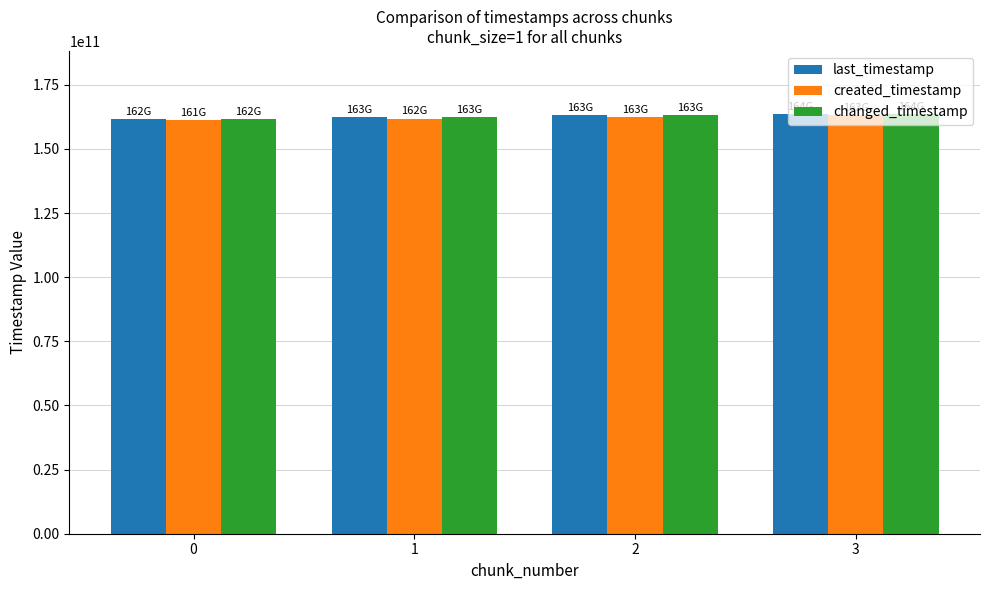

The value of changed_timestamp at 0 is 161788561835. True or false?

True